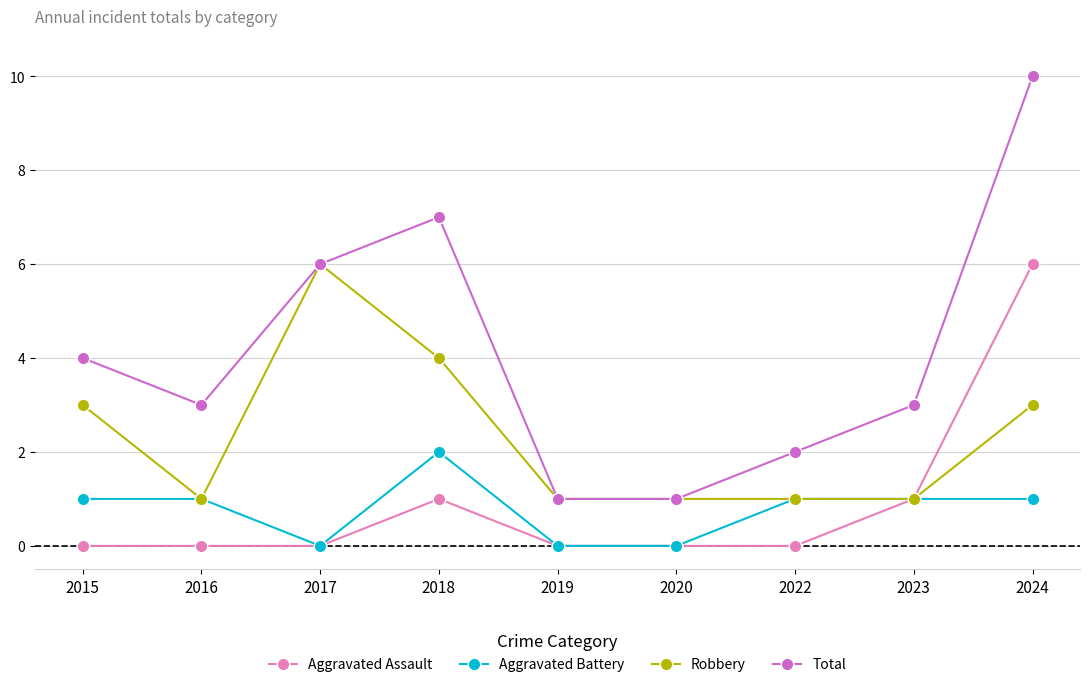

How many lines are shown in the chart?

4